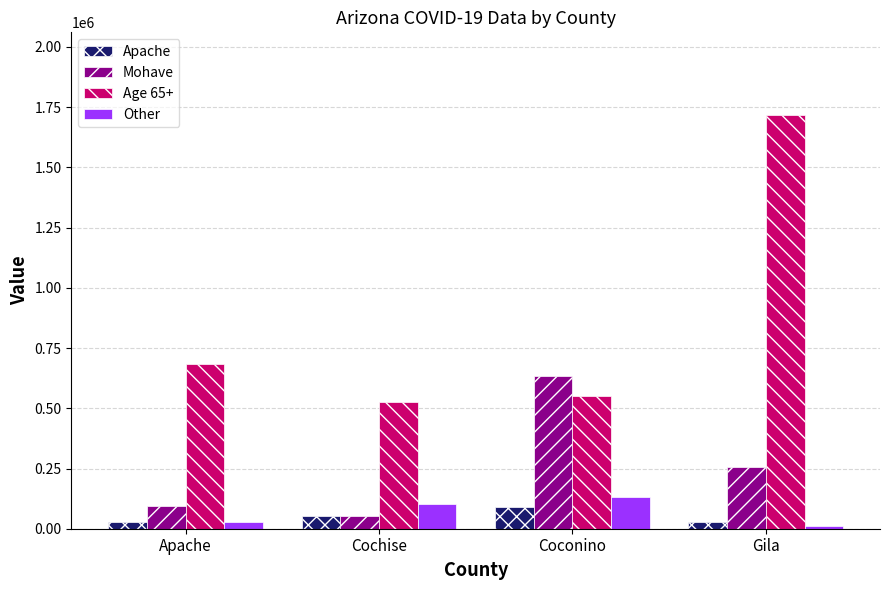

Which series has the largest total across all categories?

Age 65+